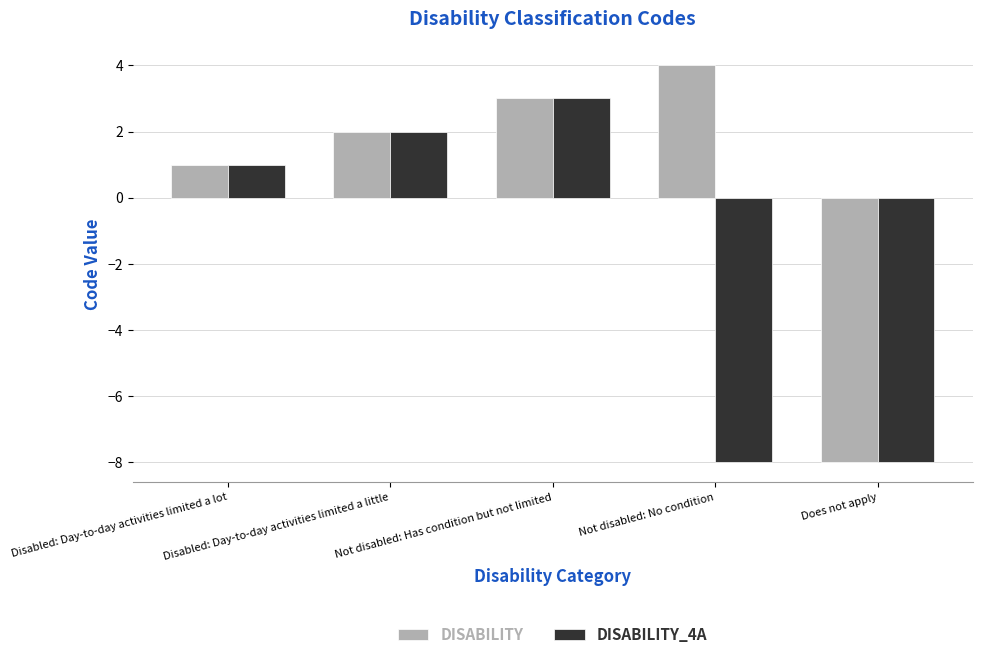

Reading left to right, transcribe all the data shown in this chart.

DISABILITY: Disabled: Day-to-day activities limited a lot=1	Disabled: Day-to-day activities limited a little=2	Not disabled: Has condition but not limited=3	Not disabled: No condition=4	Does not apply=-8
DISABILITY_4A: Disabled: Day-to-day activities limited a lot=1	Disabled: Day-to-day activities limited a little=2	Not disabled: Has condition but not limited=3	Not disabled: No condition=-8	Does not apply=-8